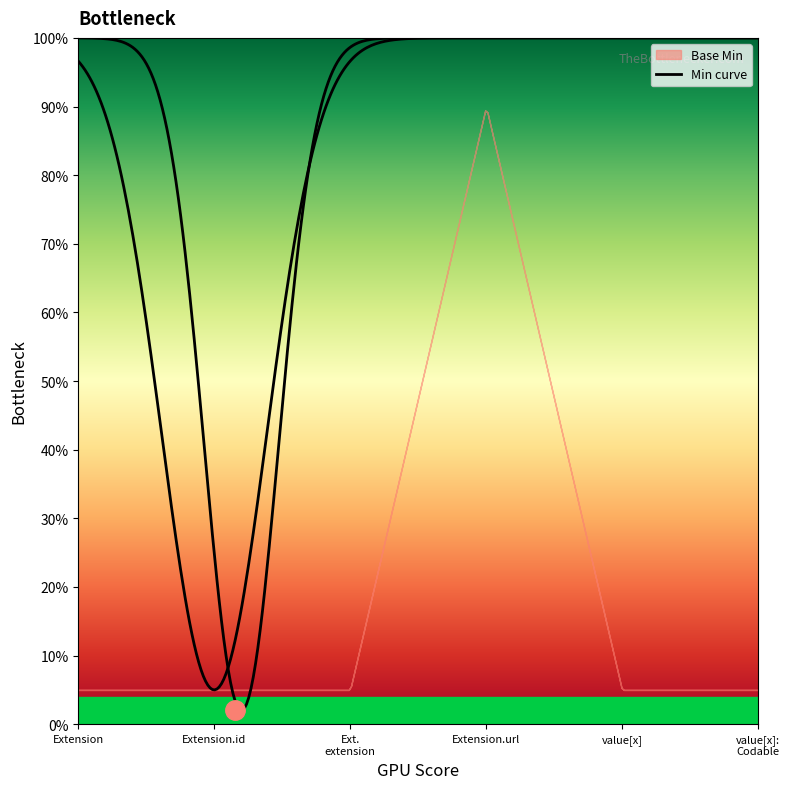

What is the sum of all values?

1